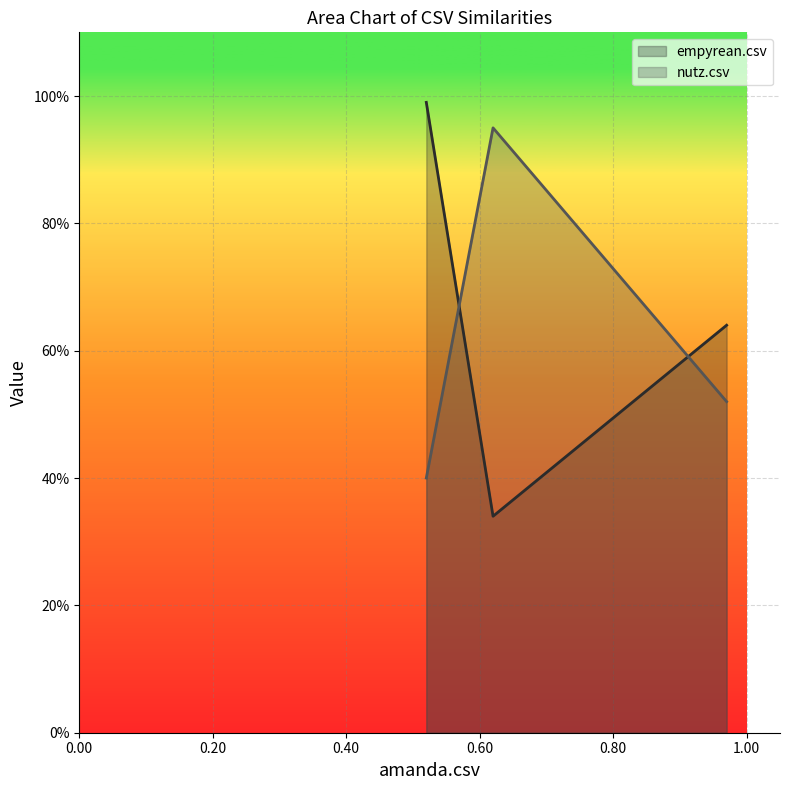

What are all the series names shown in the legend?

empyrean.csv, nutz.csv